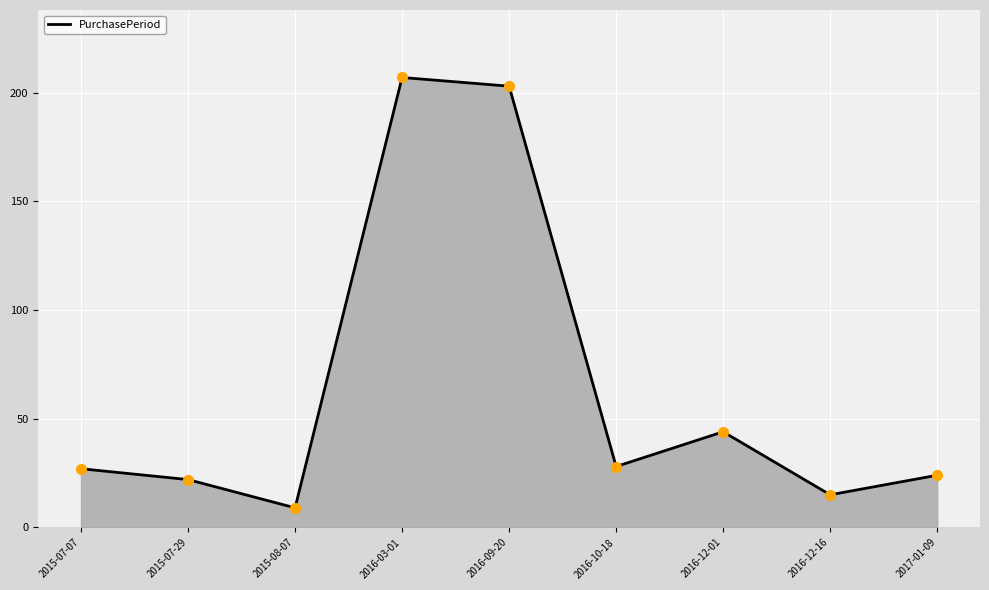

Between 2016-12-16 and 2016-10-18, which is larger?

2016-10-18